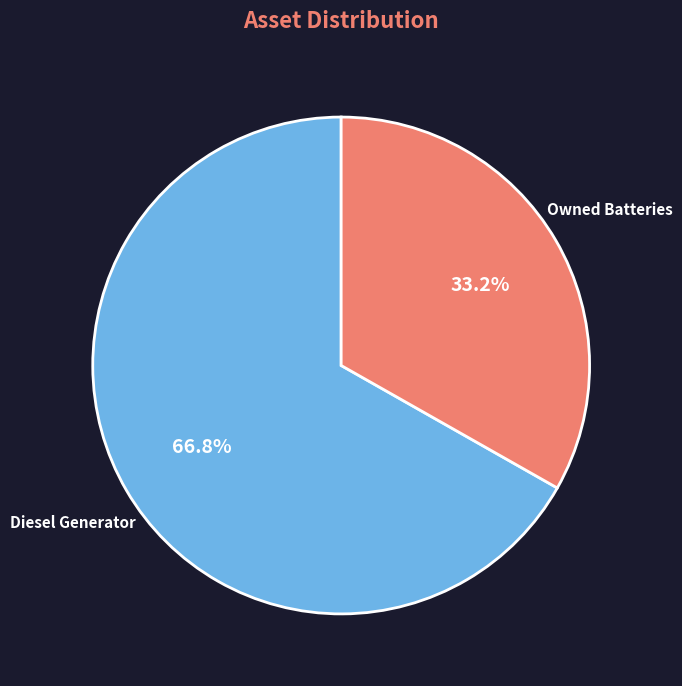

To the nearest percent, what is the average slice percentage?

50%